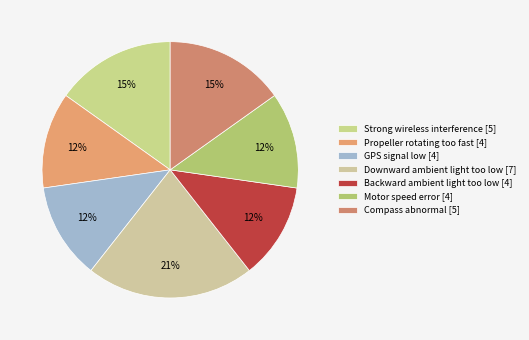

Count the number of slices in the pie.

7